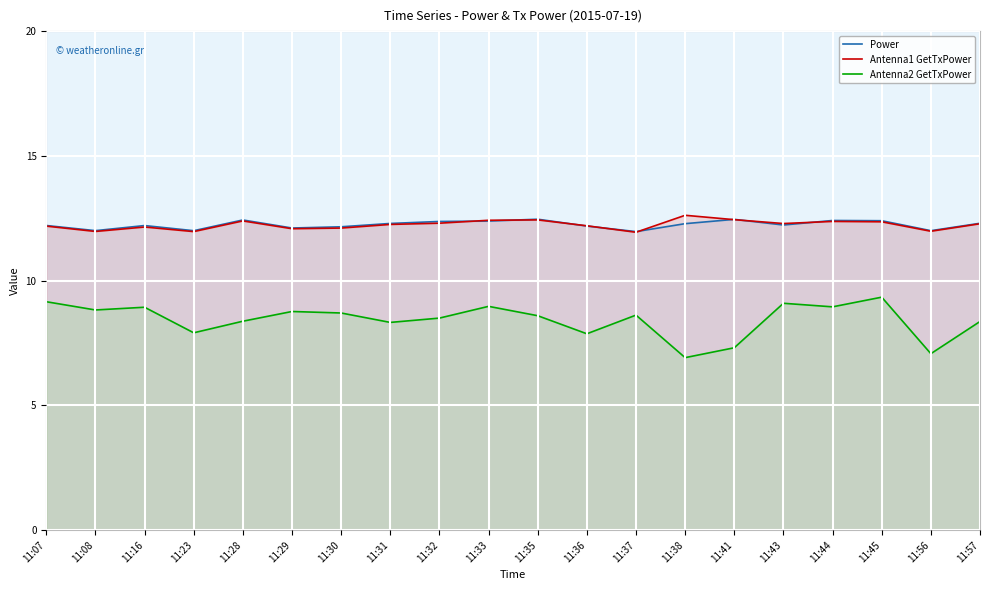

True or false: Antenna1 GetTxPower has more than 0 interior local peaks.

True